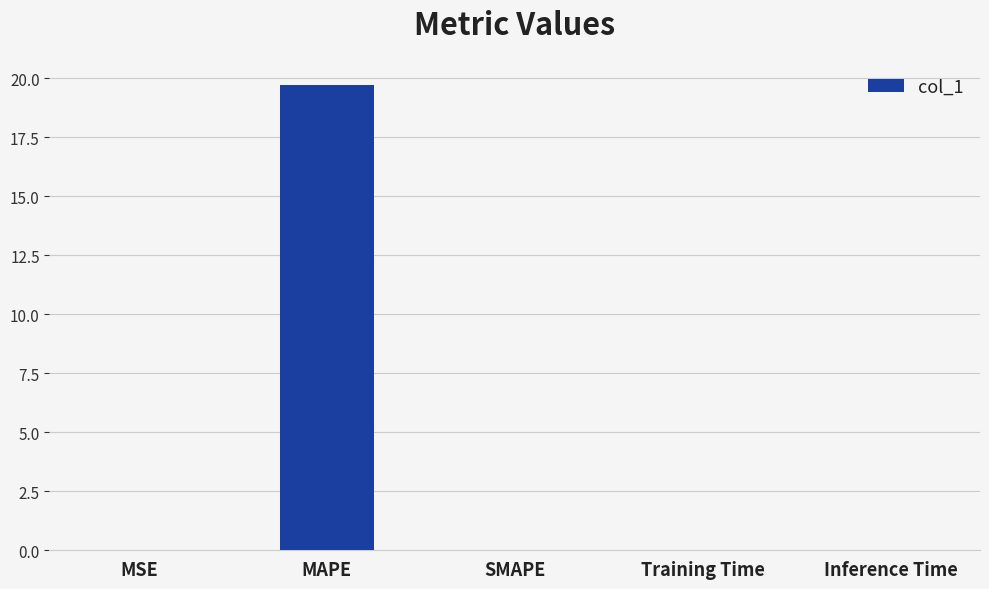

What is the greatest value displayed?

19.7